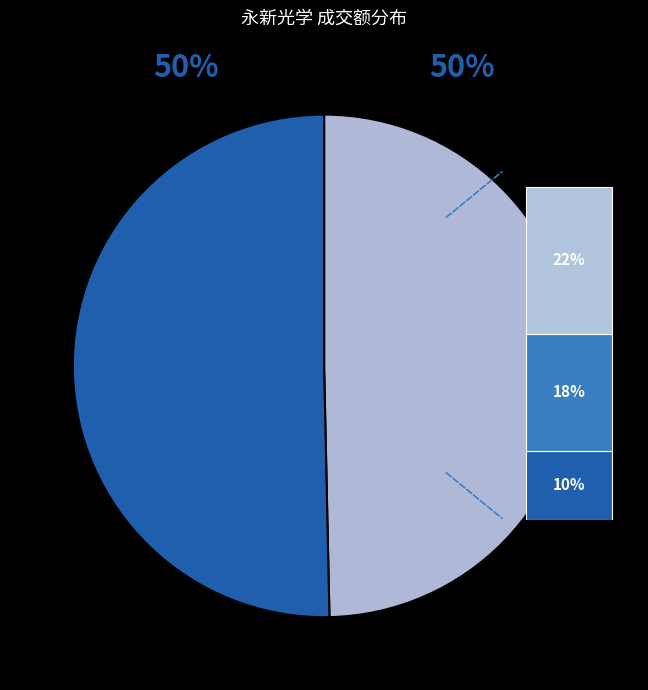

Do 2022-11-17 and 2022-11-11 together represent more than half of the pie?

No